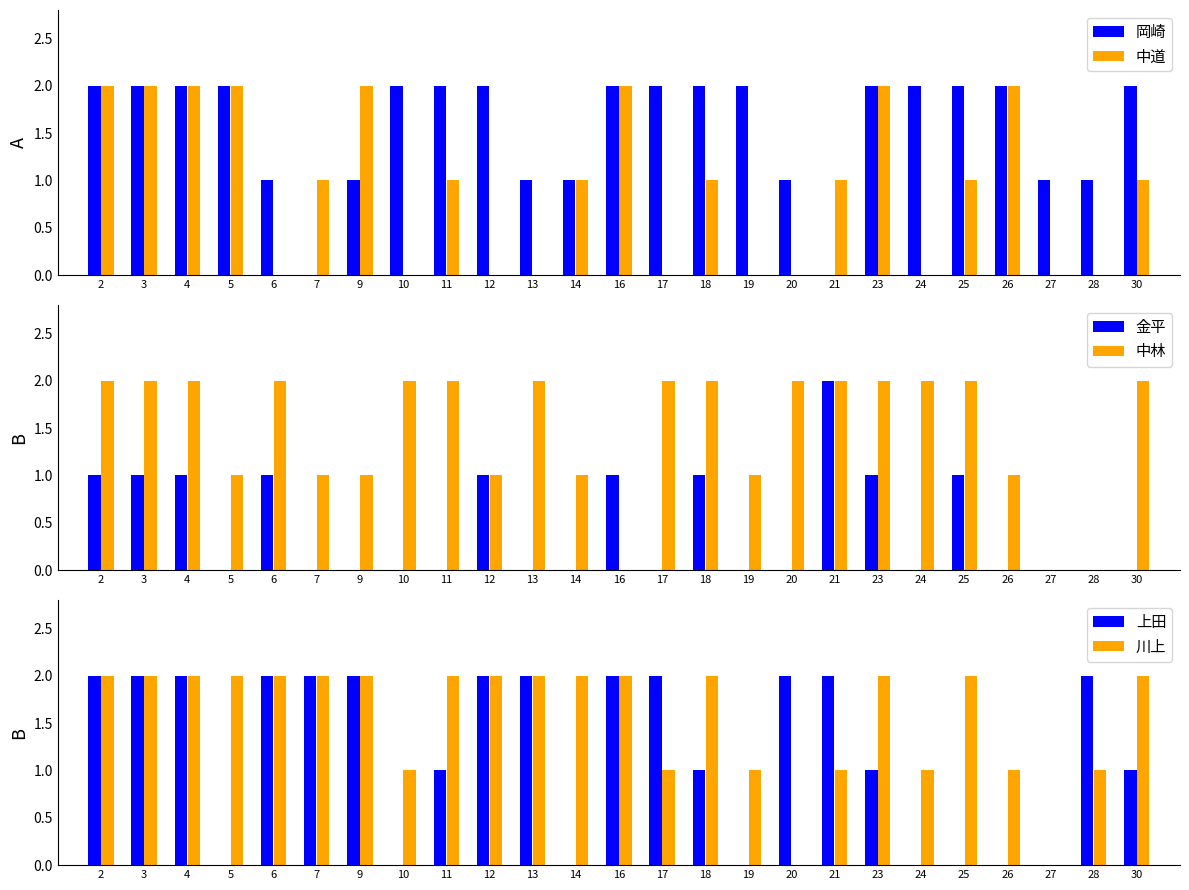

What are all the series names shown in the legend?

岡崎, 中道, 金平, 中林, 上田, 川上